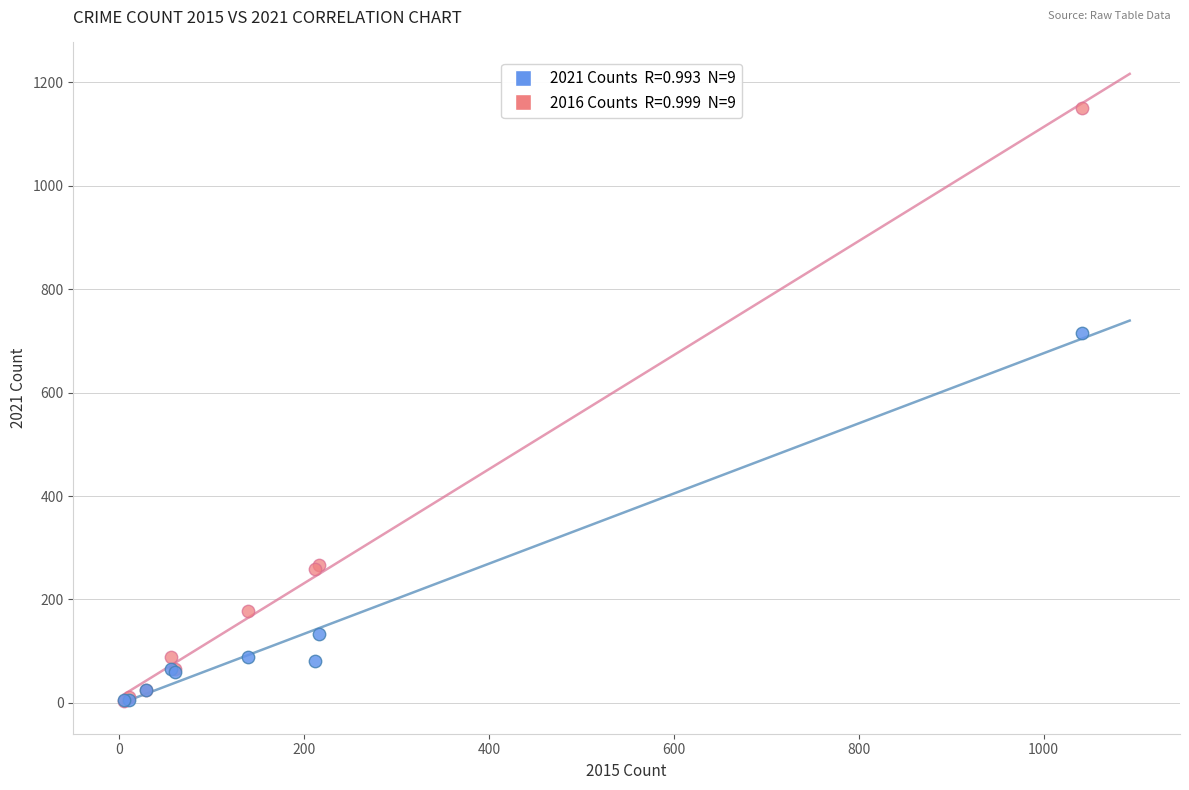

Across all series, what Y value is closest to 577?

716